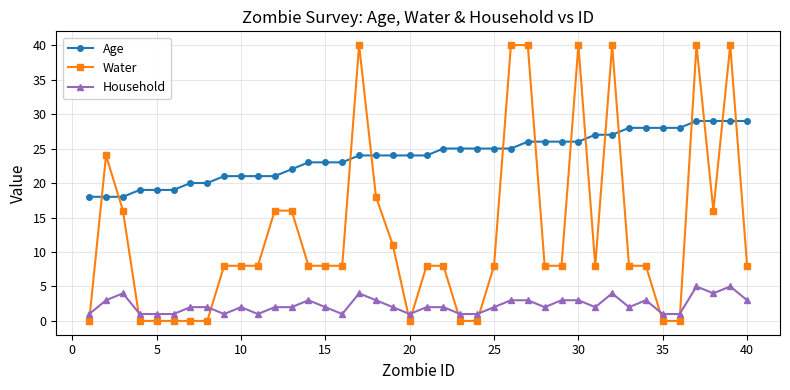

What is the value of the Water point at the 33rd from the left?

8